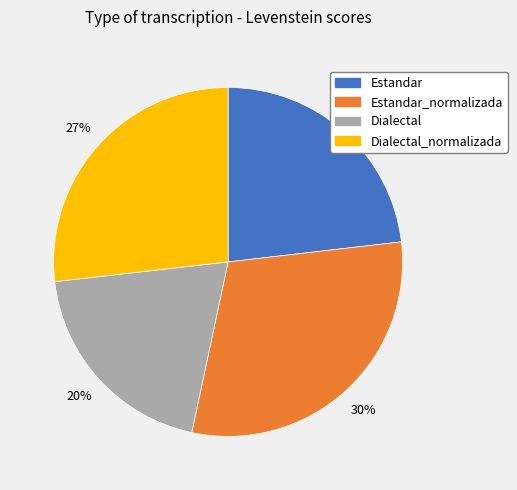

To the nearest percent, what is the average slice percentage?

25%